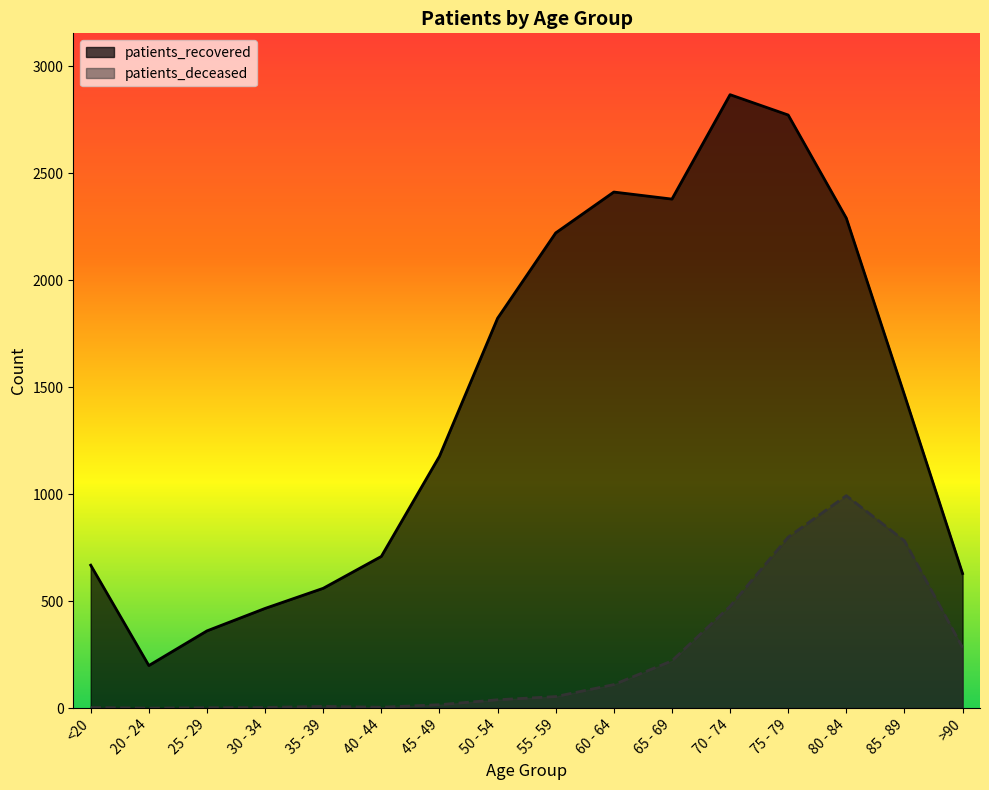

Reading left to right, extract all data points from this chart.

patients_recovered: <20=668	20 - 24=199	25 - 29=361	30 - 34=466	35 - 39=560	40 - 44=709	45 - 49=1177	50 - 54=1822	55 - 59=2221	60 - 64=2412	65 - 69=2379	70 - 74=2867	75 - 79=2772	80 - 84=2290	85 - 89=1464	>90=629
patients_deceased: <20=3	20 - 24=0	25 - 29=2	30 - 34=3	35 - 39=8	40 - 44=4	45 - 49=16	50 - 54=39	55 - 59=54	60 - 64=110	65 - 69=221	70 - 74=476	75 - 79=799	80 - 84=993	85 - 89=782	>90=283